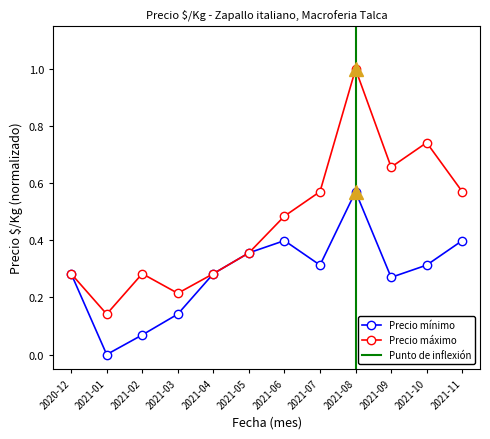

What is the label of the 6th point from the left?

2021-05